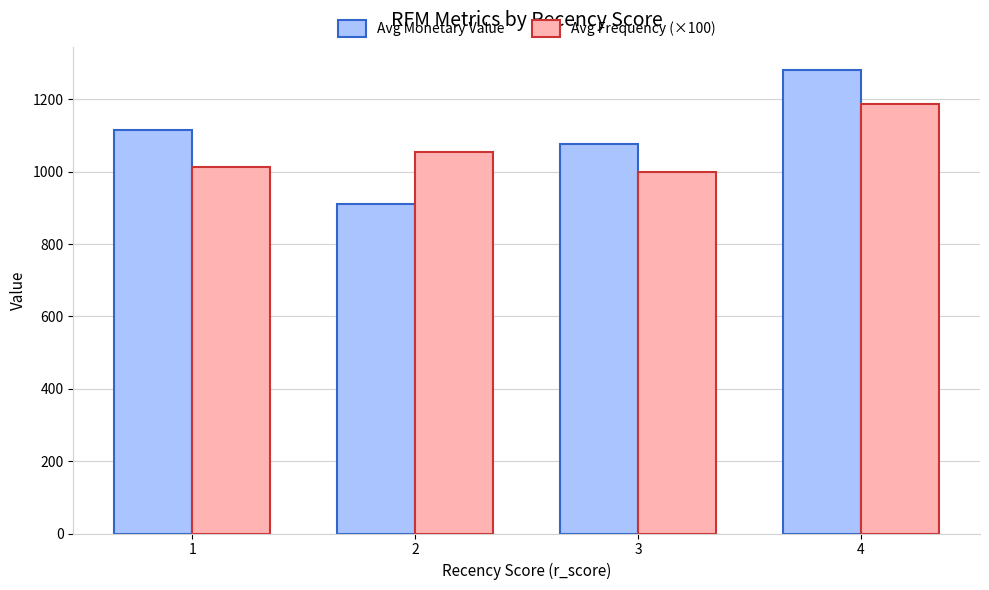

Rank the series by their average value, from highest to lowest.

Avg Monetary Value, Avg Frequency (×100)